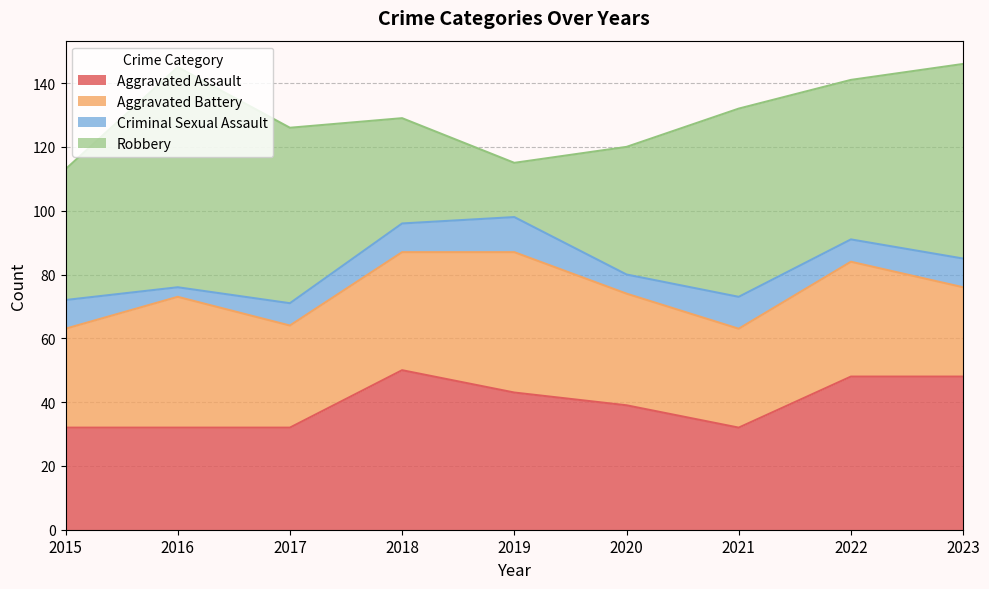

At which label is Robbery closest to 43?

2015